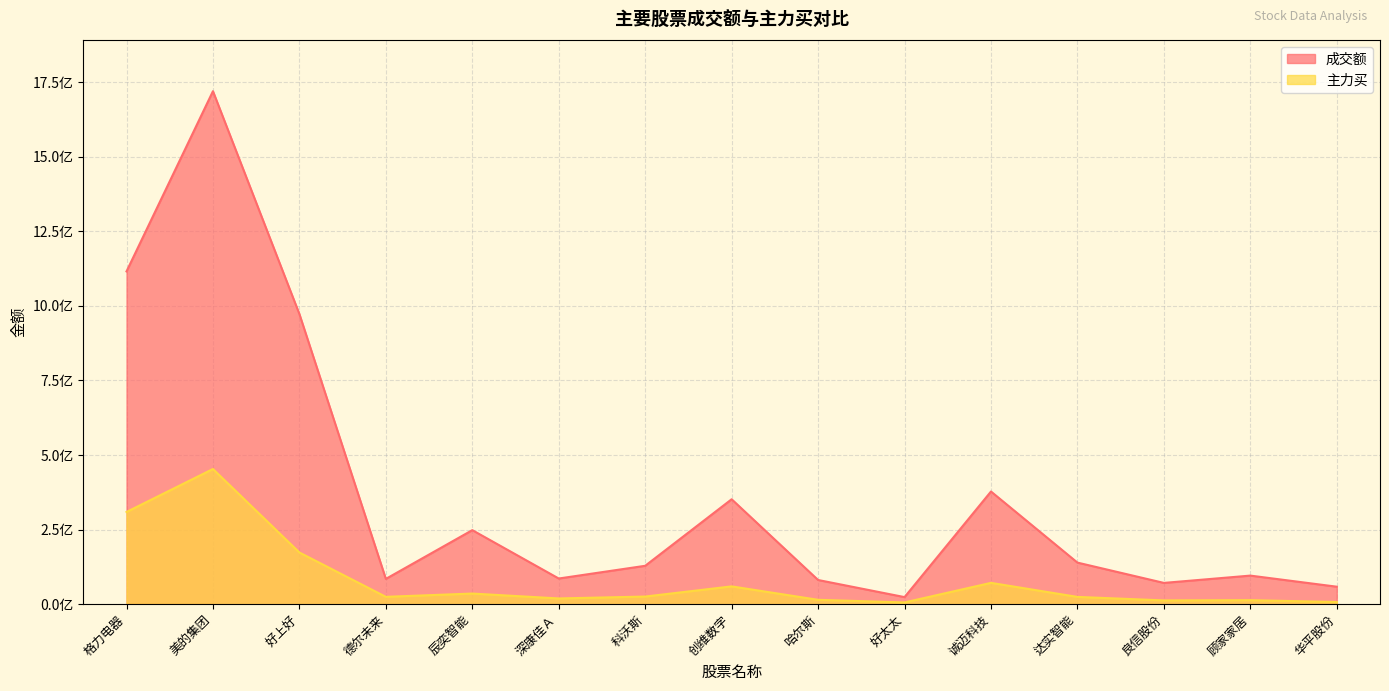

Which series changed the most between 美的集团 and 顾家家居?

成交额